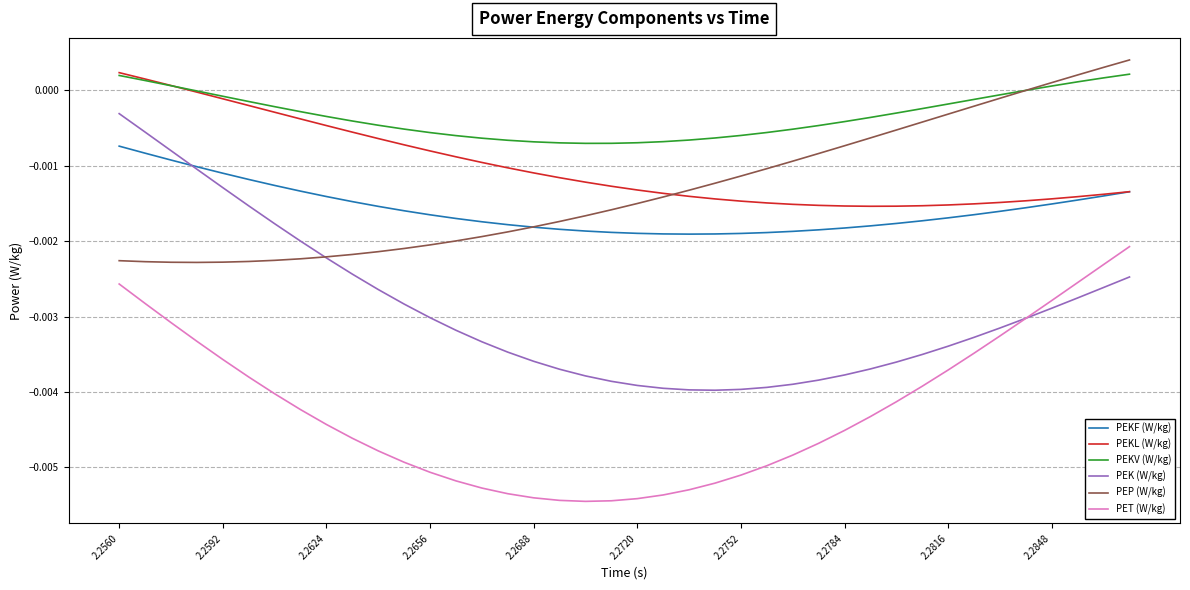

True or false: PEKL (W/kg) and PEK (W/kg) intersect in this chart.

False